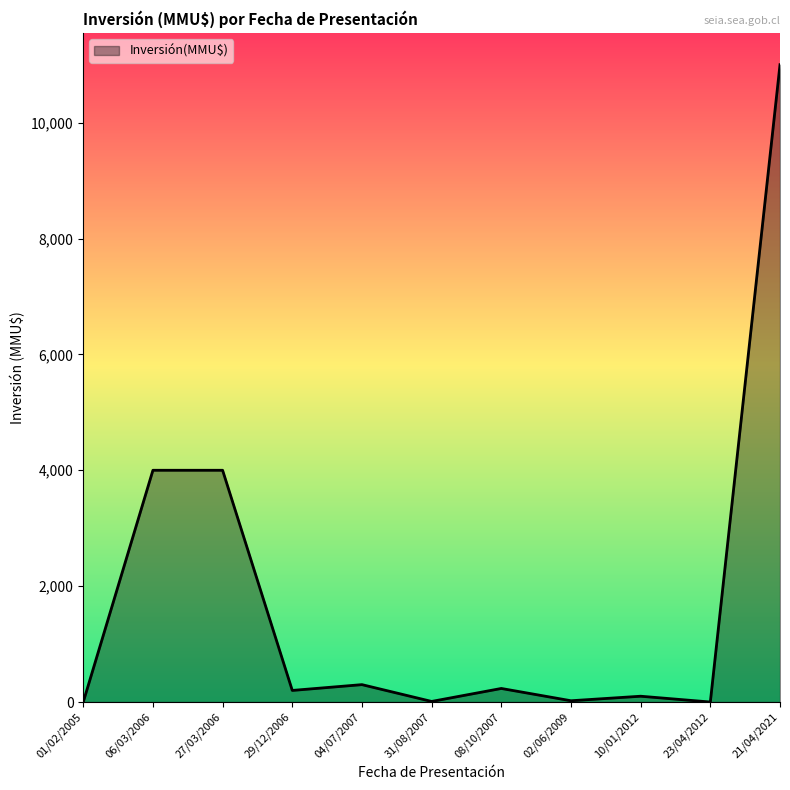

What is the average value?

1806